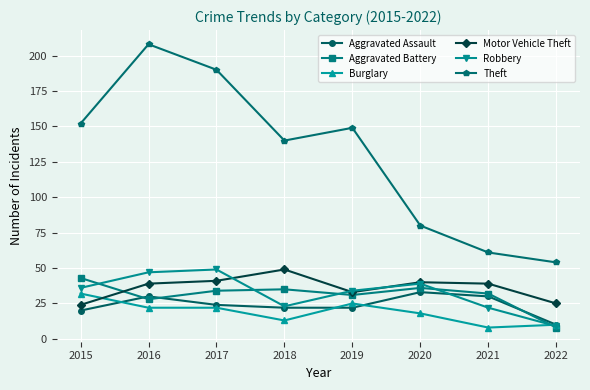

What is the sum of the Theft values at 2018 and 2017?

330